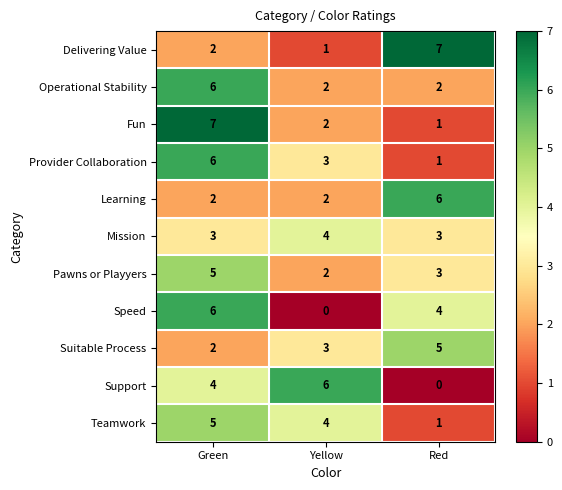

What is the sum of all Operational Stability values?

10